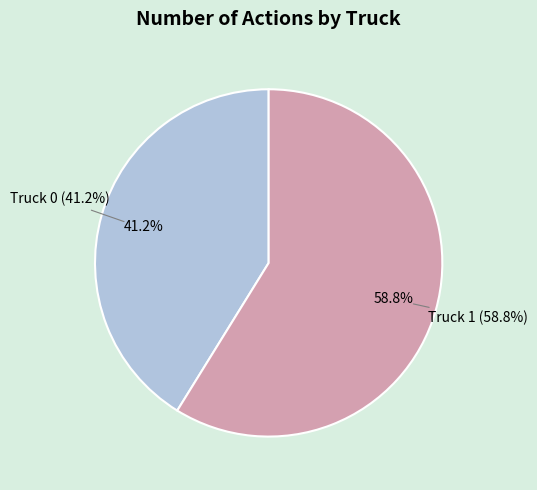

Which category accounts for the majority?

Truck 1